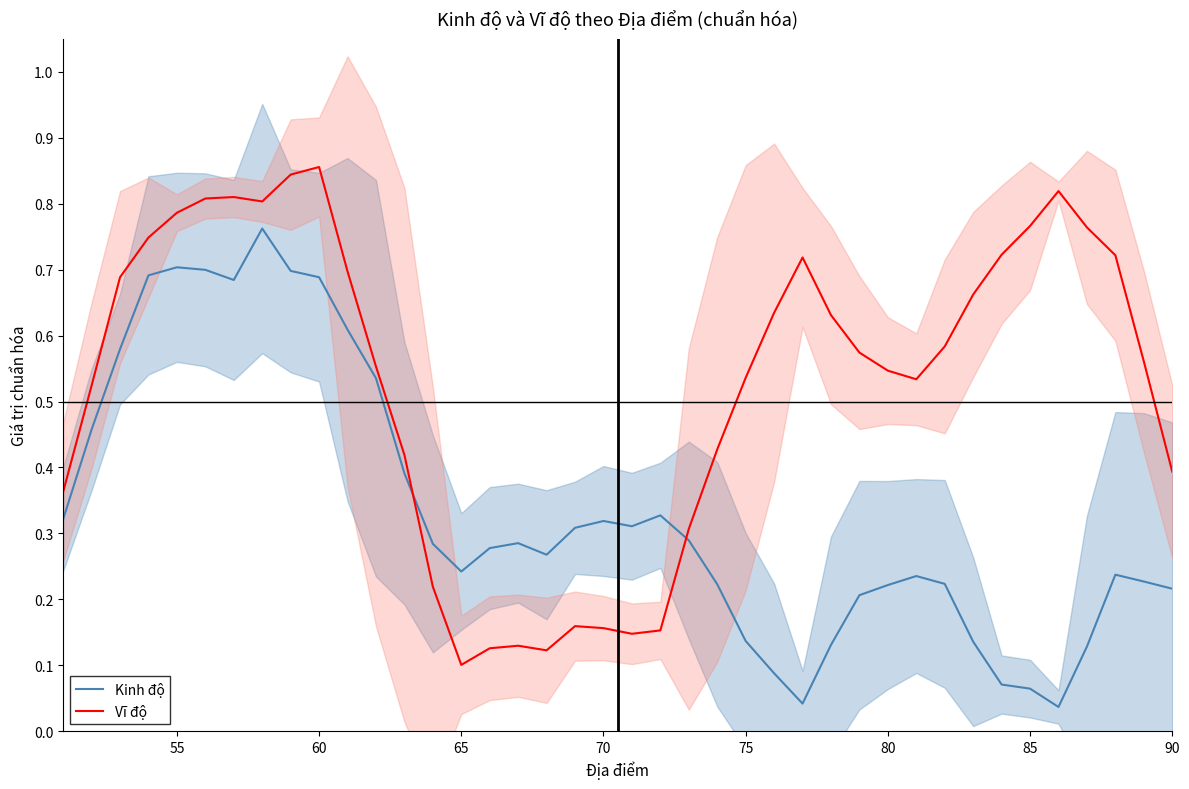

True or false: Vĩ độ and Kinh độ cross at least once.

True